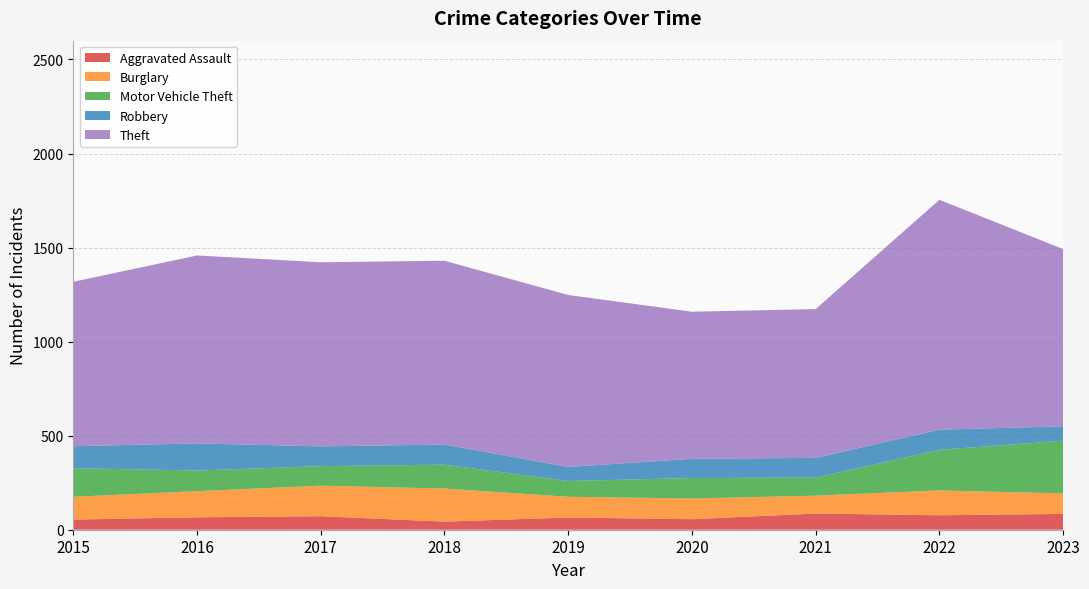

Reading left to right, list all the values displayed in this chart.

Aggravated Assault: 2015=54	2016=66	2017=72	2018=43	2019=65	2020=56	2021=86	2022=77	2023=84
Burglary: 2015=121	2016=139	2017=162	2018=176	2019=110	2020=110	2021=95	2022=132	2023=109
Motor Vehicle Theft: 2015=152	2016=110	2017=104	2018=127	2019=84	2020=109	2021=96	2022=216	2023=280
Robbery: 2015=117	2016=144	2017=105	2018=107	2019=75	2020=102	2021=105	2022=107	2023=77
Theft: 2015=874	2016=999	2017=979	2018=977	2019=914	2020=782	2021=791	2022=1222	2023=942